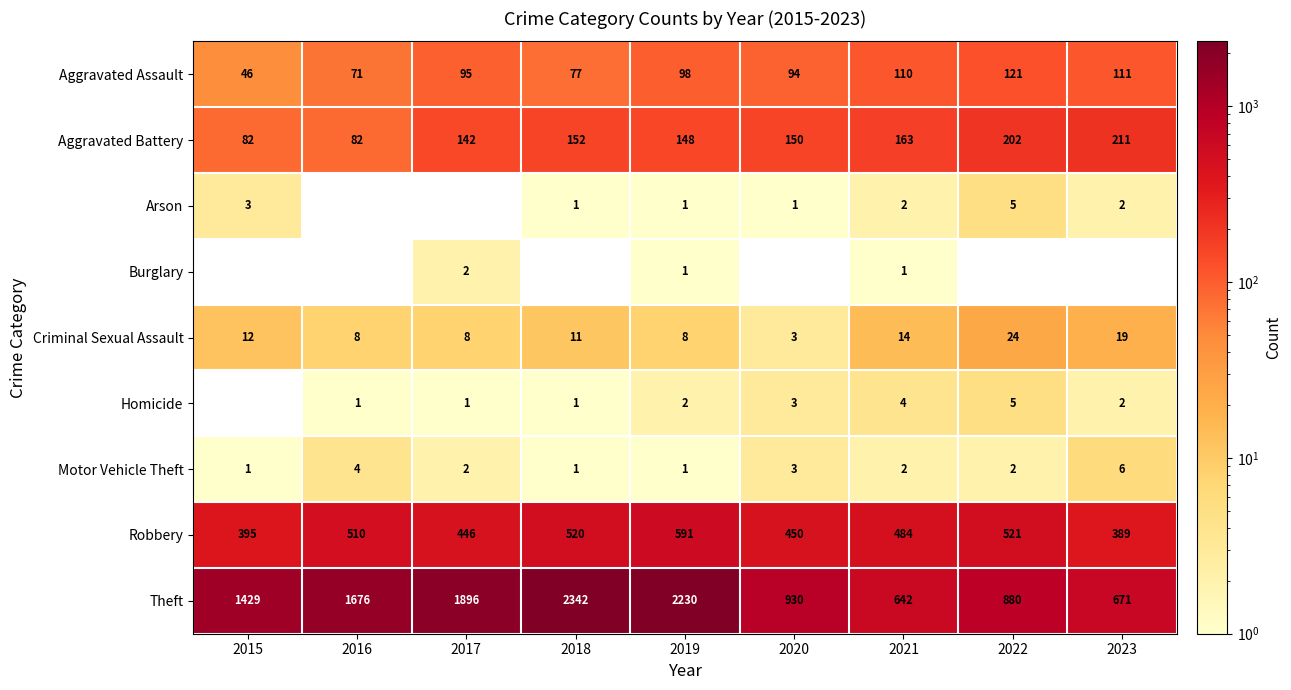

At which label is Aggravated Battery closest to 146?

2019